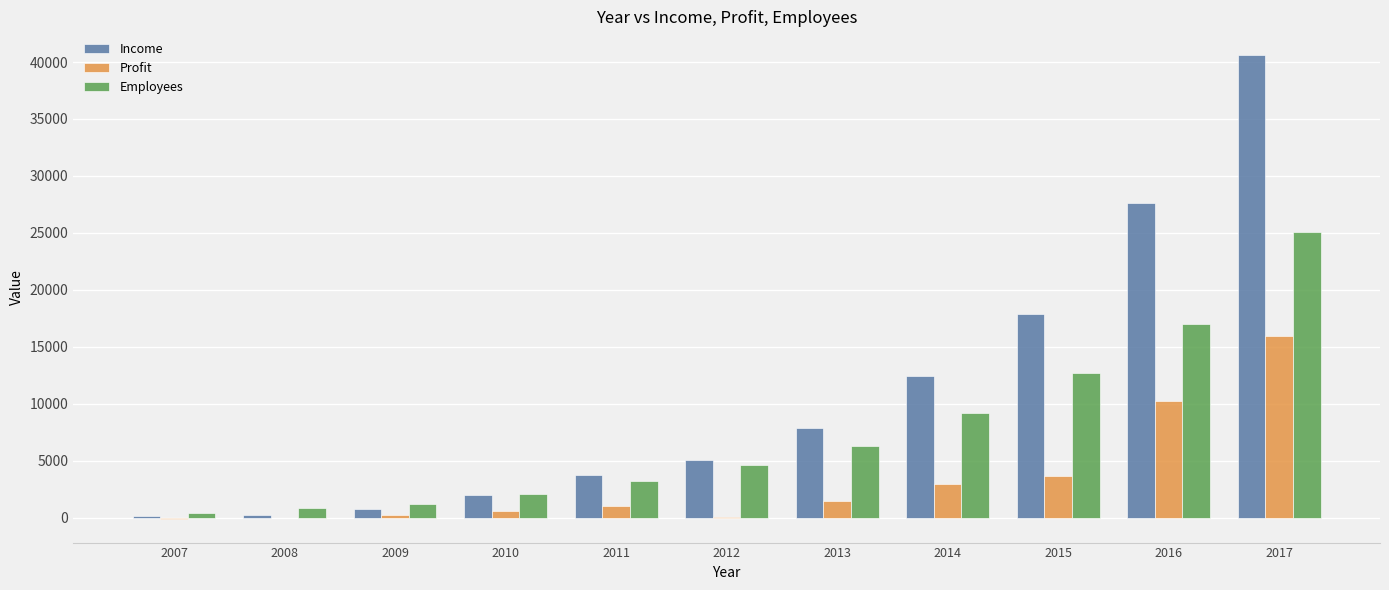

Count the number of categories in the chart.

11